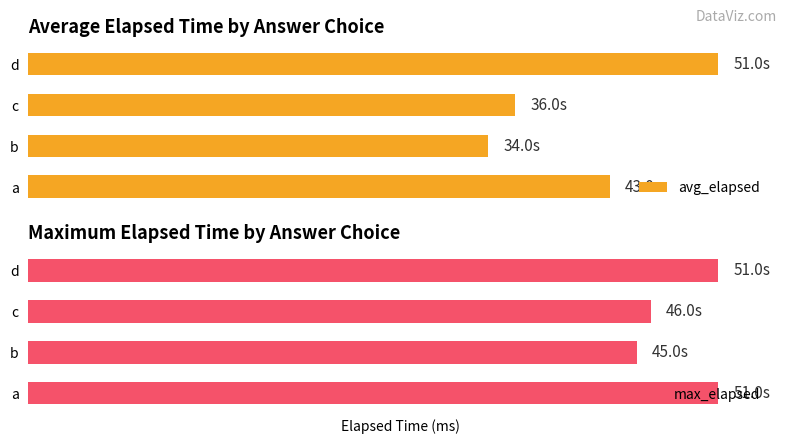

How many distinct data groups are displayed?

2